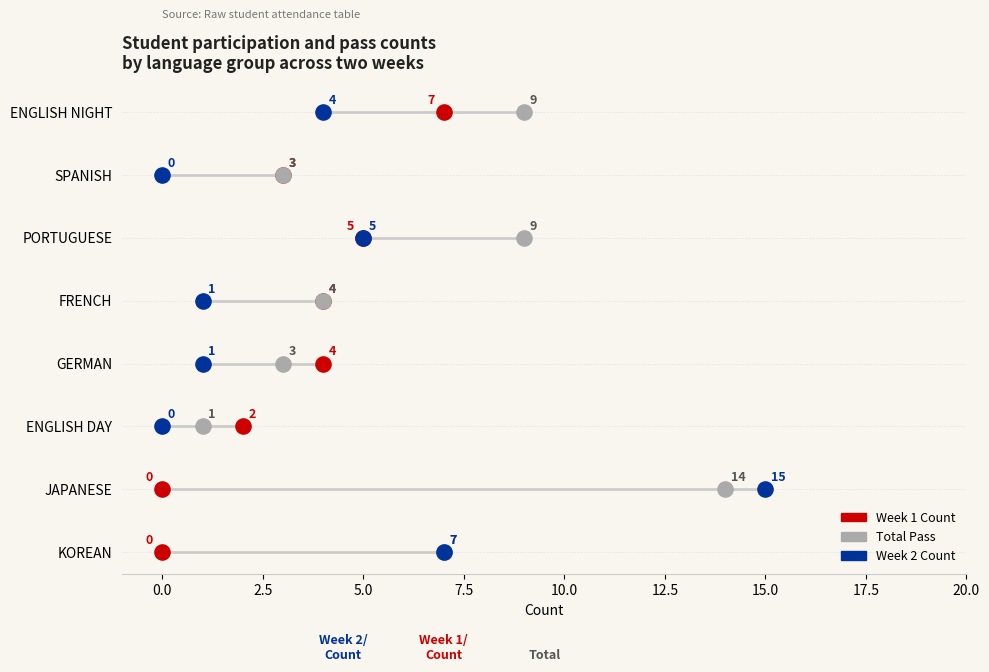

What are all the series names shown in the legend?

Week 1 Count, Total Pass, Week 2 Count